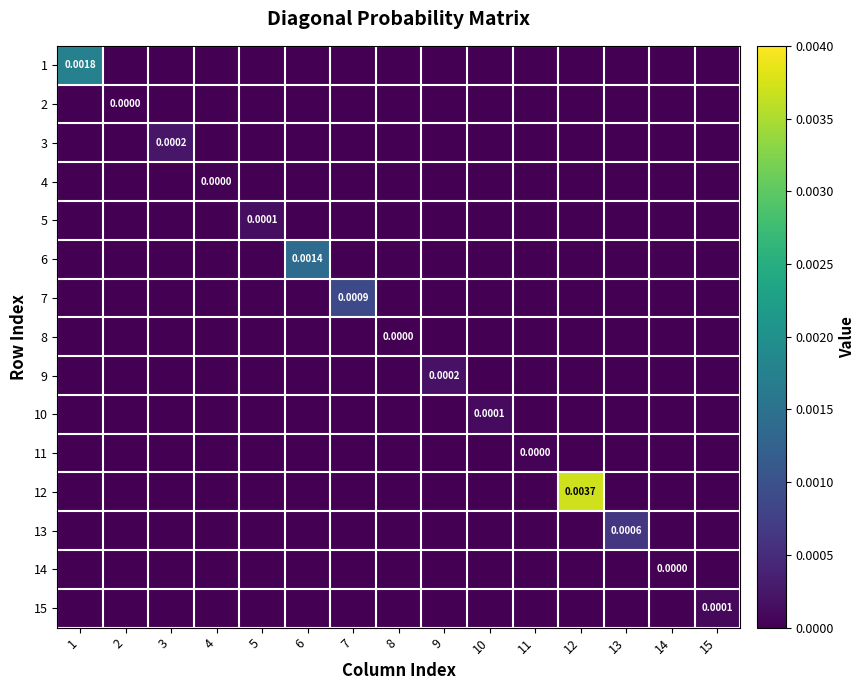

How many 11 values are between 0 and 1?

15